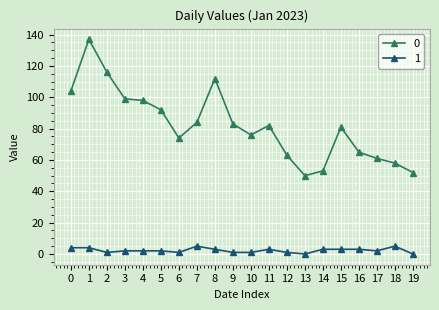

True or false: 0 and 1 intersect in this chart.

False